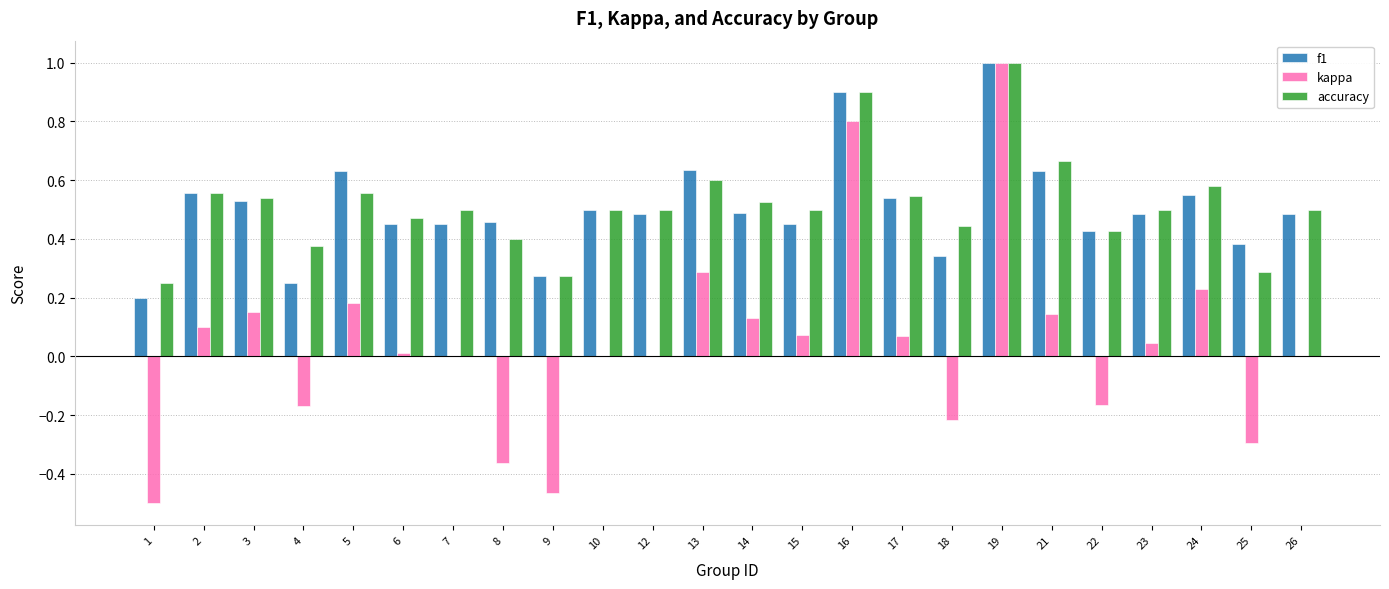

What is the sum of all kappa values?

1.0